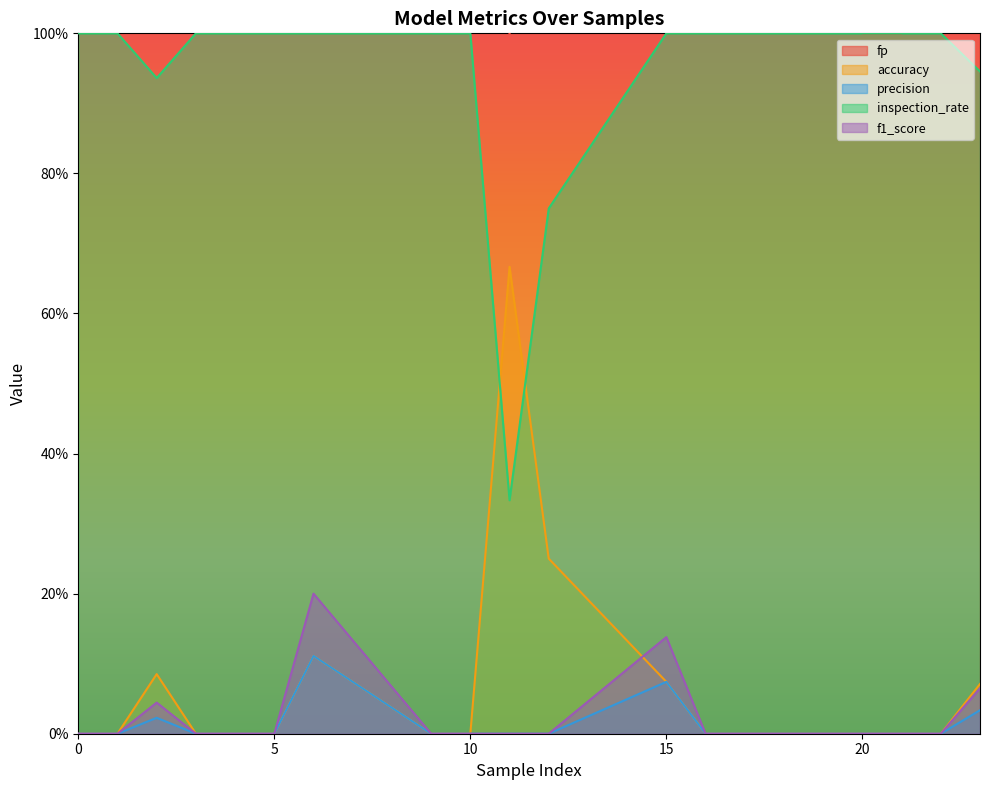

How many lines are shown in the chart?

5